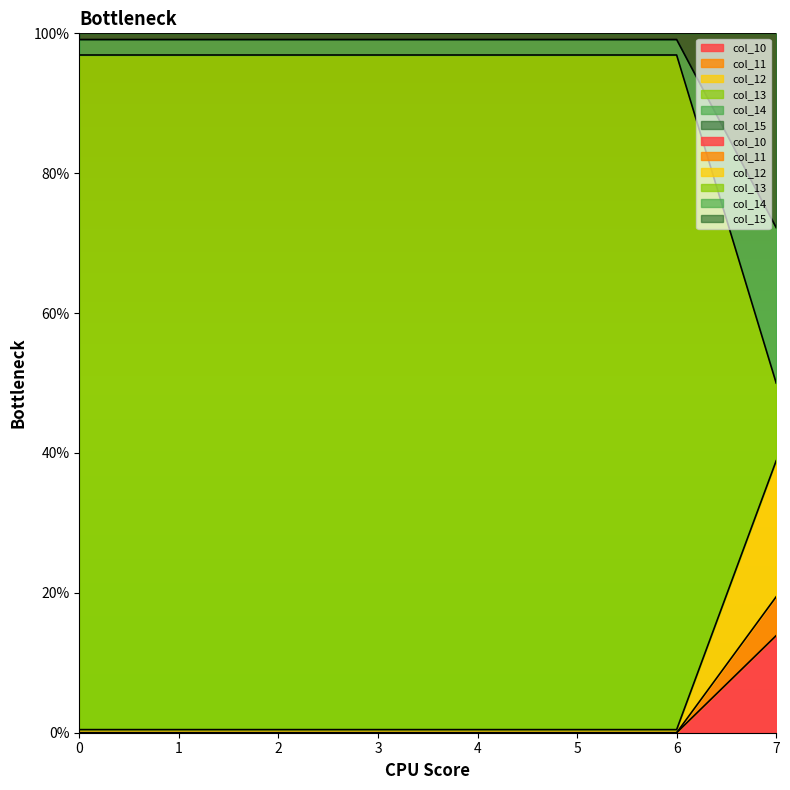

Does the chart display data point markers on the line(s)?

No